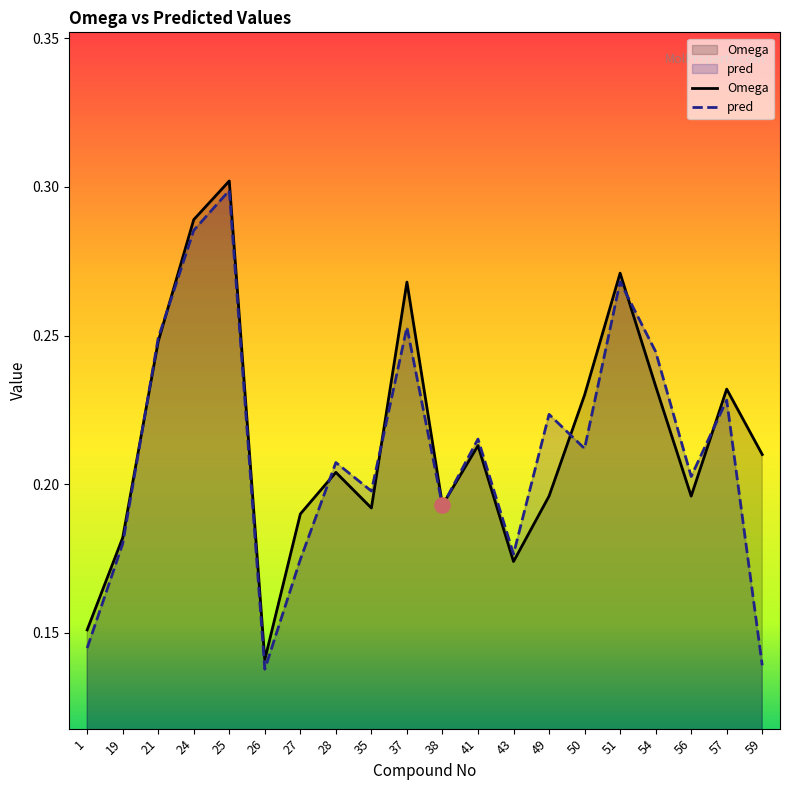

Is the value of Omega at 35 greater than the value of pred at 35?

No